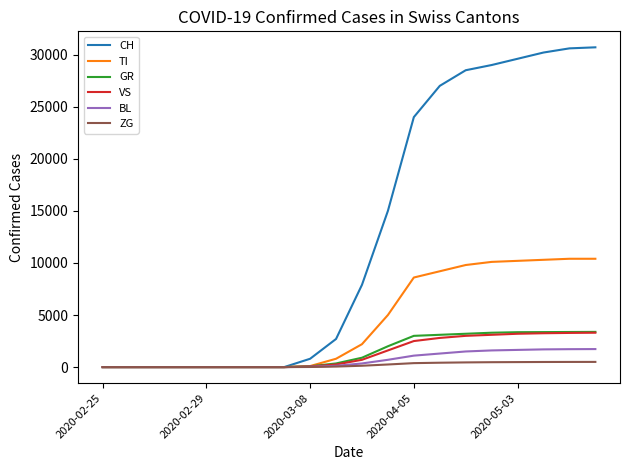

Which series has the widest spread of values?

CH